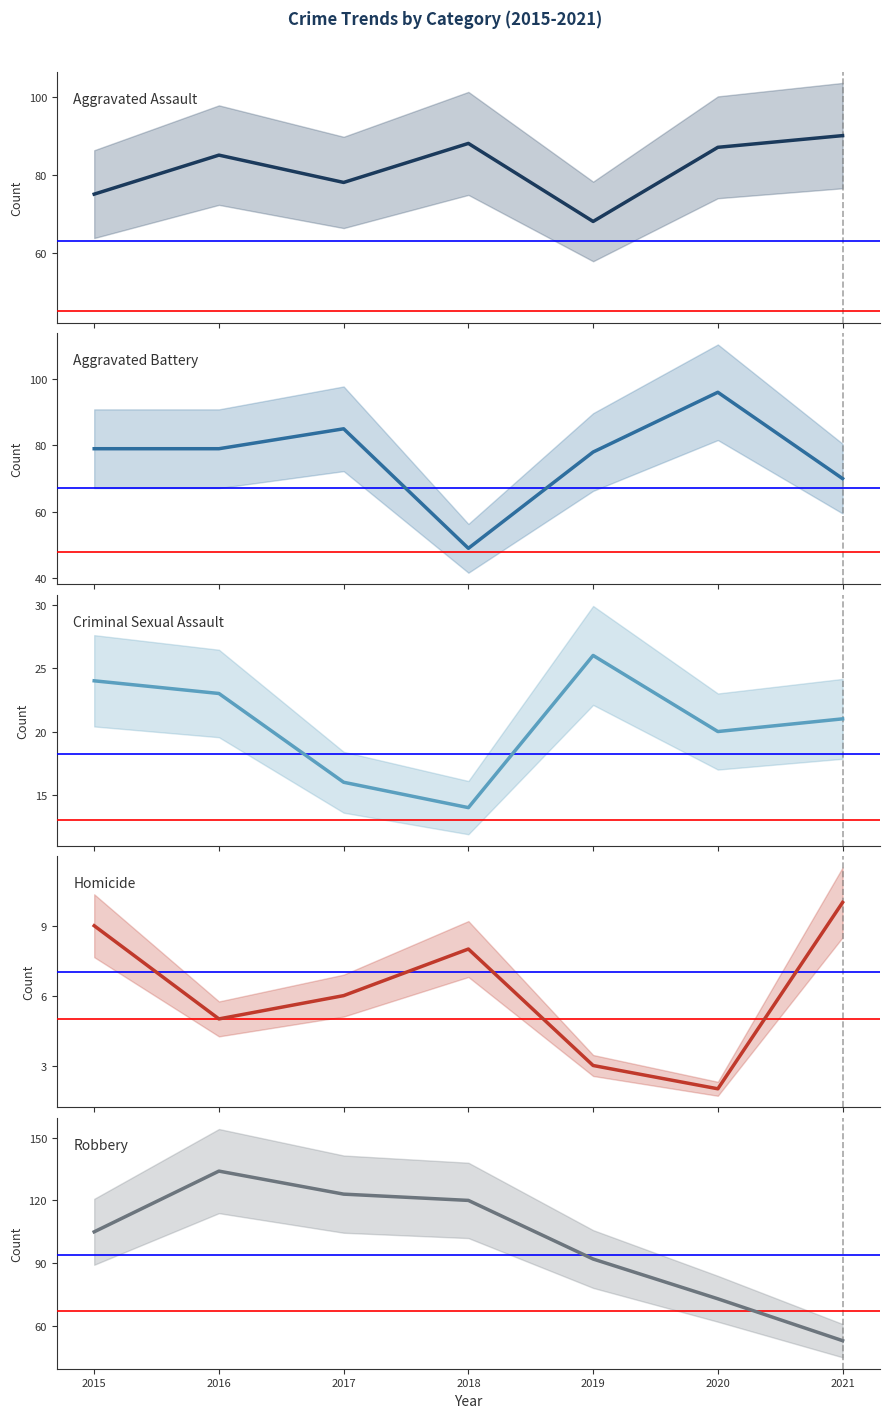

Where is Robbery nearest to the value 93?

2019